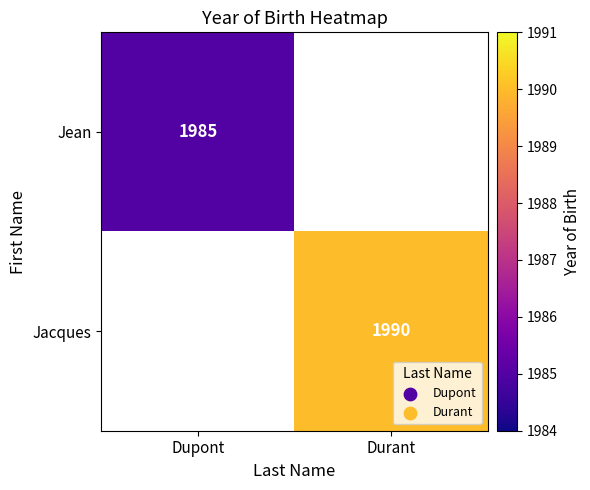

At which category does the chart reach its peak across all series?

Durant